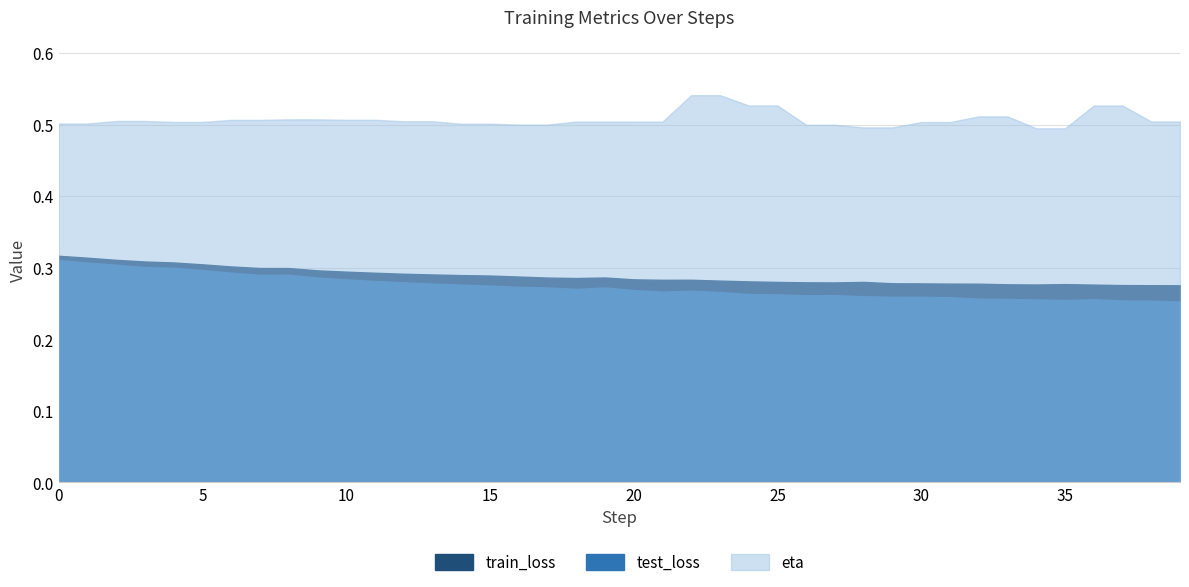

Reading right to left, what are all the values shown in this chart?

train_loss: 0.3	0.3	0.3	0.3	0.3	0.3	0.3	0.3	0.3	0.3	0.3	0.3	0.3	0.3	0.3	0.3	0.3	0.3	0.3	0.3	0.3	0.3	0.3	0.3	0.3	0.3	0.3	0.3	0.3	0.3	0.3	0.3	0.3	0.3	0.3	0.3	0.3	0.3	0.3	0.3
test_loss: 0.3	0.3	0.3	0.3	0.3	0.3	0.3	0.3	0.3	0.3	0.3	0.3	0.3	0.3	0.3	0.3	0.3	0.3	0.3	0.3	0.3	0.3	0.3	0.3	0.3	0.3	0.3	0.3	0.3	0.3	0.3	0.3	0.3	0.3	0.3	0.3	0.3	0.3	0.3	0.3
eta: 0.5	0.5	0.5	0.5	0.5	0.5	0.5	0.5	0.5	0.5	0.5	0.5	0.5	0.5	0.5	0.5	0.5	0.5	0.5	0.5	0.5	0.5	0.5	0.5	0.5	0.5	0.5	0.5	0.5	0.5	0.5	0.5	0.5	0.5	0.5	0.5	0.5	0.5	0.5	0.5